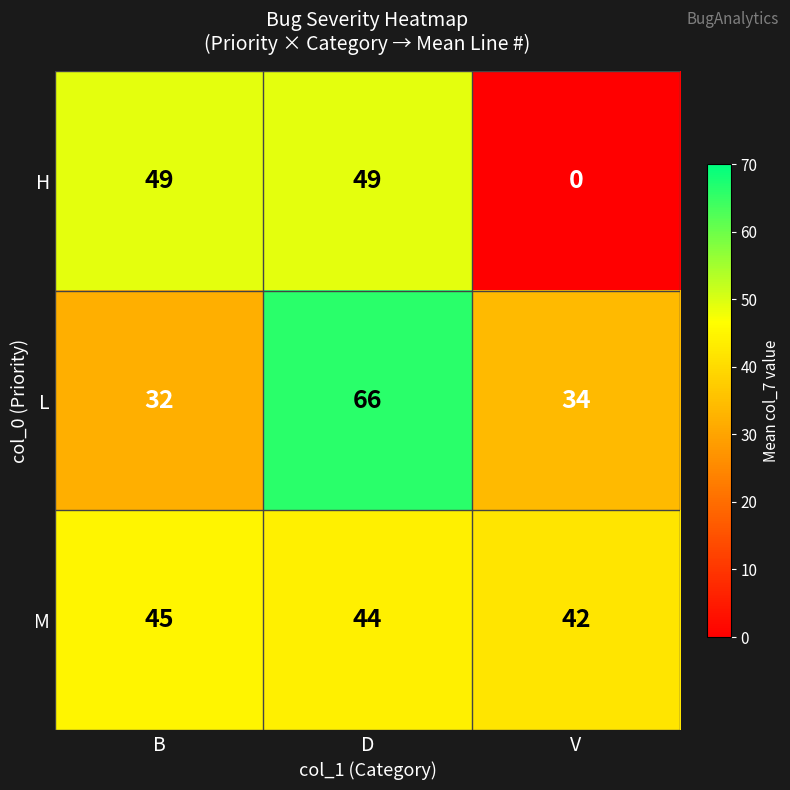

Which category has the highest value in the M series?

B